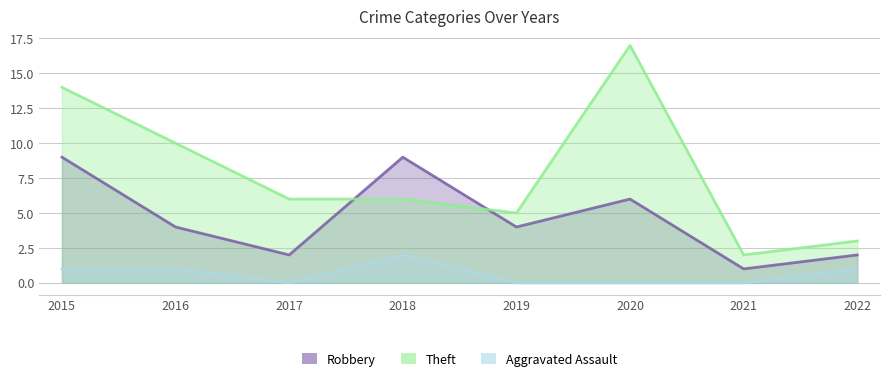

How many interior local peaks does the Theft series have?

1